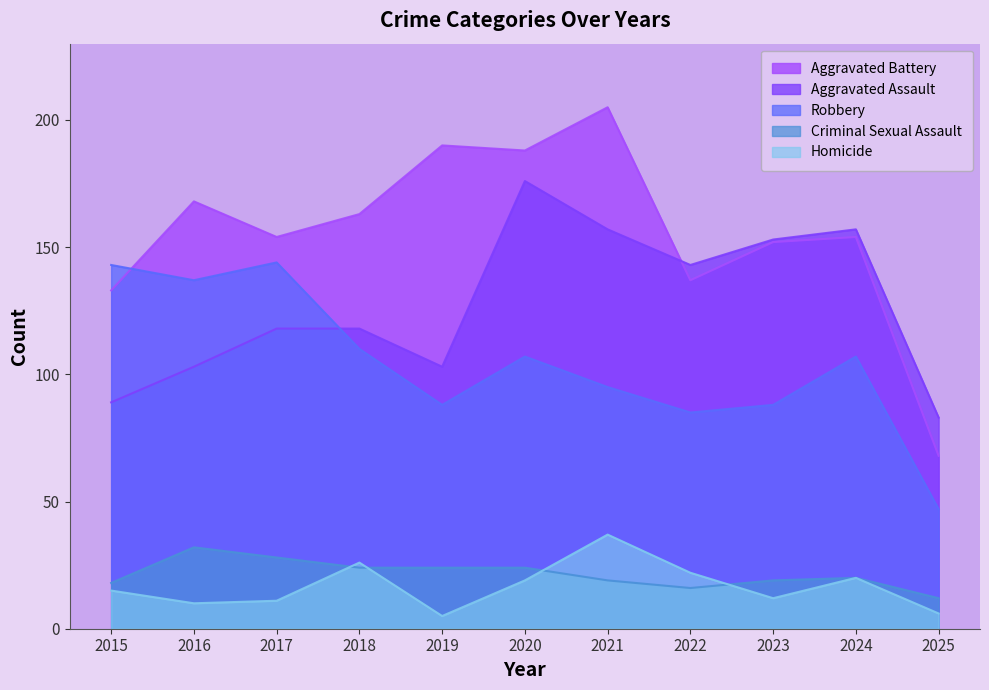

At how many categories does at least one series exceed 168?

3